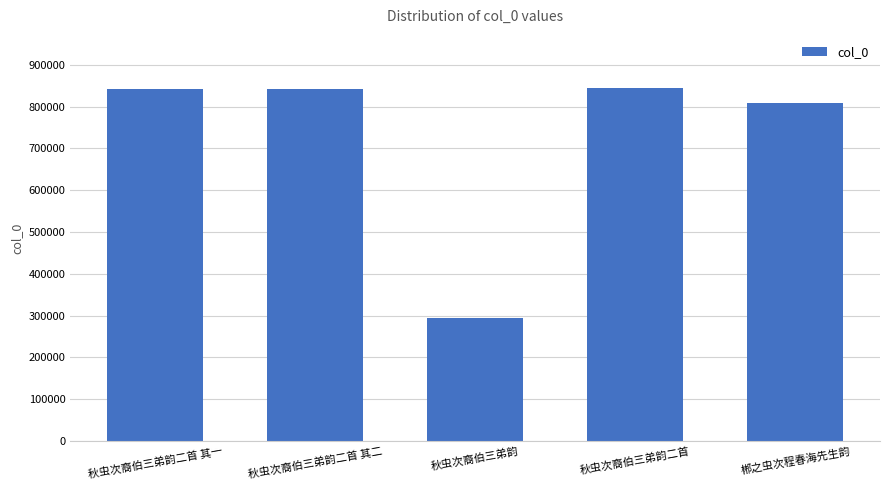

What position from the right is 秋虫次裔伯三弟韵二首 其一?

5